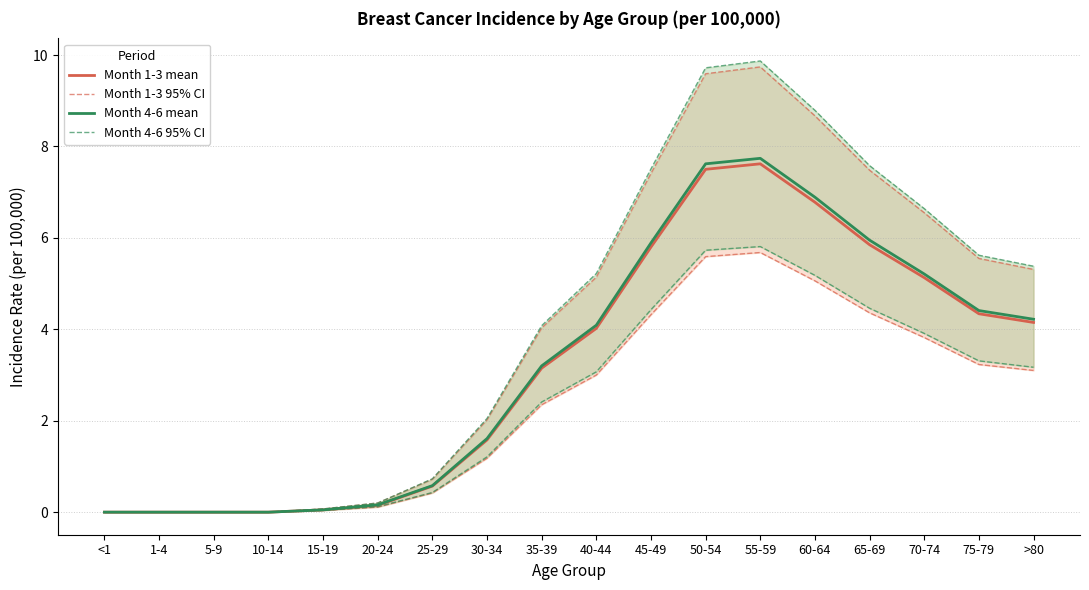

How many values in the Month 1-3 mean series are below 4?

9